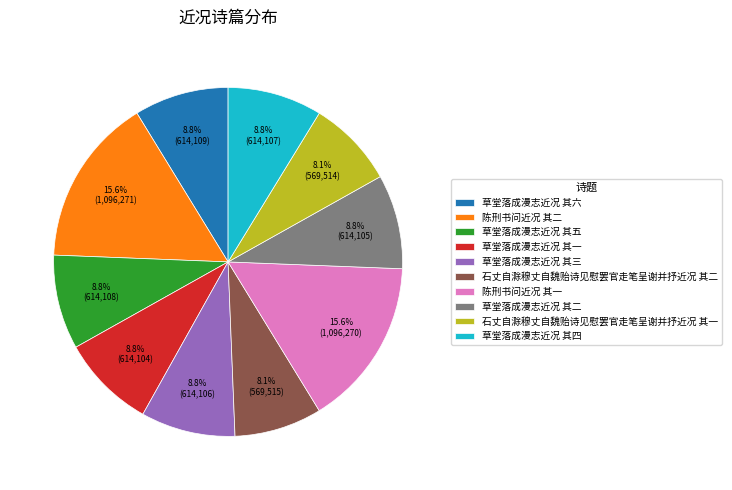

What is the ratio of the value at 草堂落成漫志近况 其二 to the value at 陈刑书问近况 其二?

0.6